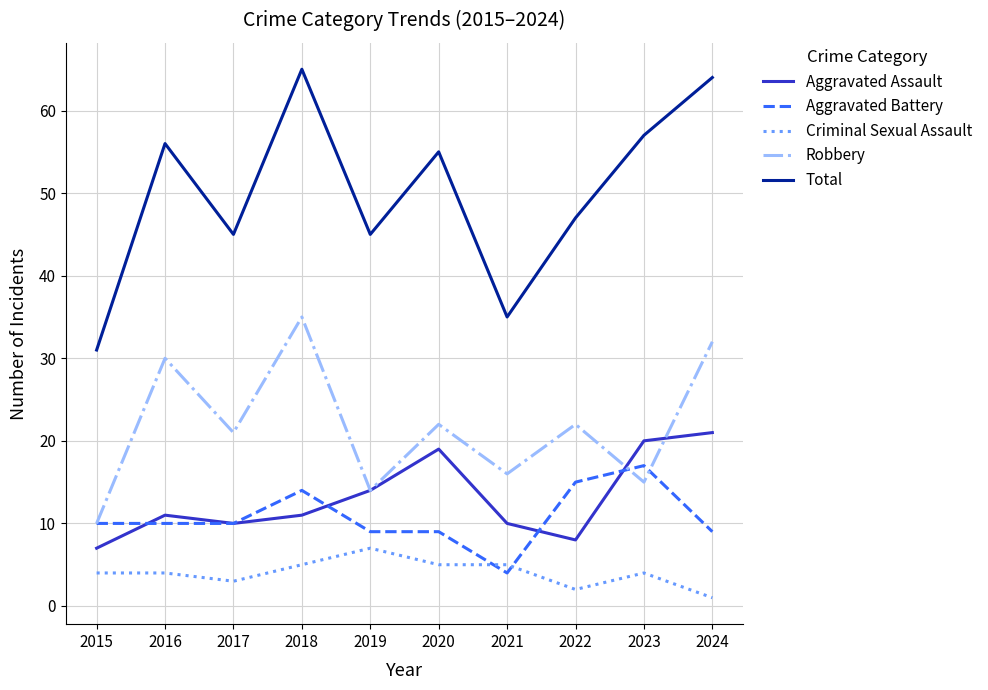

What is the difference between the maximum and minimum values in the Total series?

34